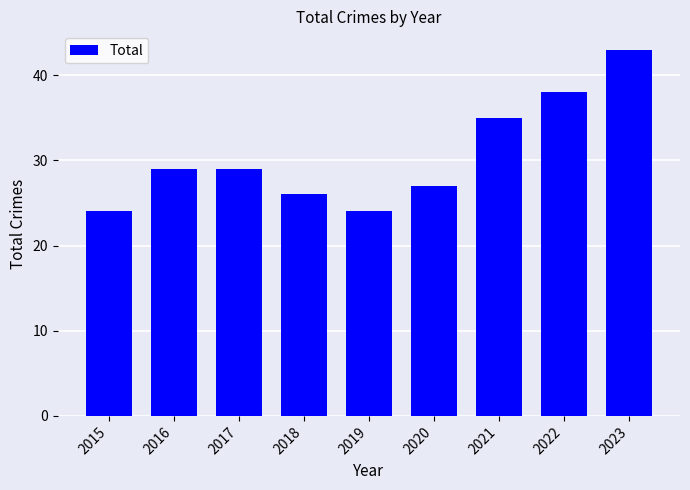

What is the difference between the maximum and second lowest values?

19